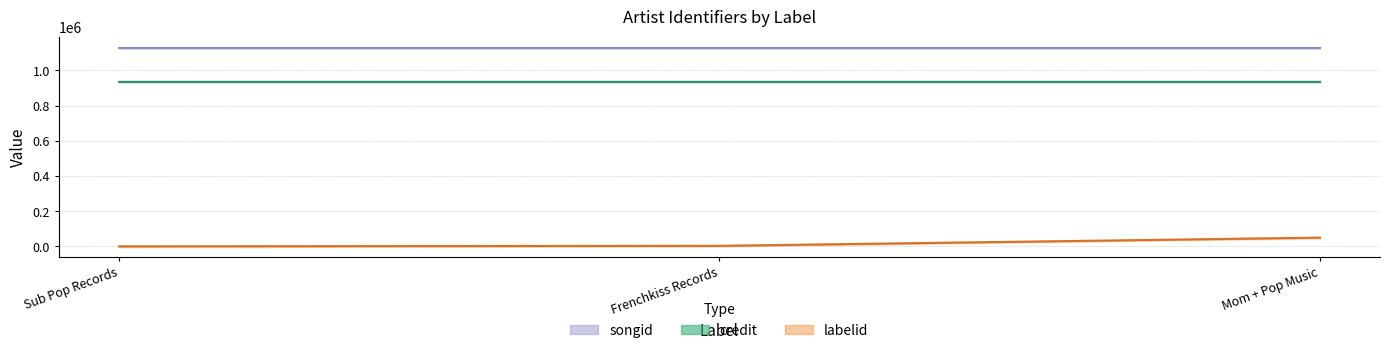

What is the sum of all labelid values?

52731